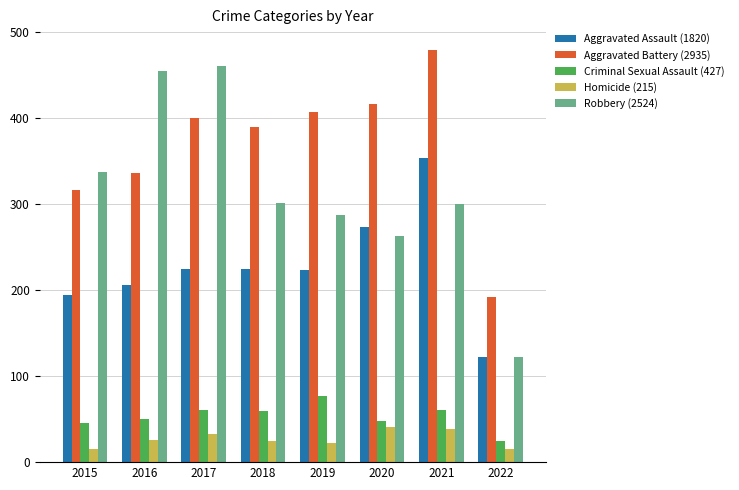

What is the average value of the Robbery (2524) series?

316